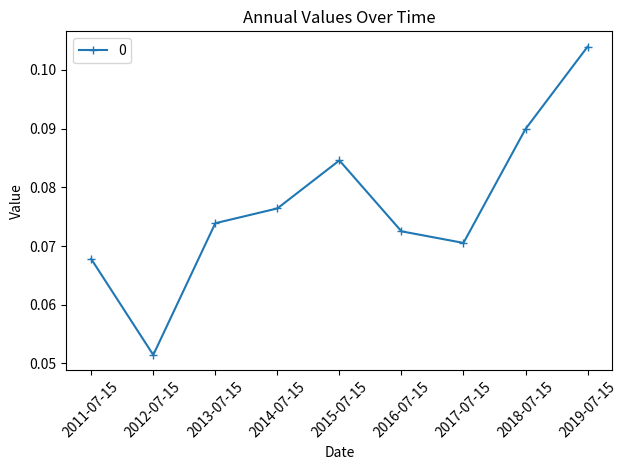

What position from the right is 2014-07-15?

6